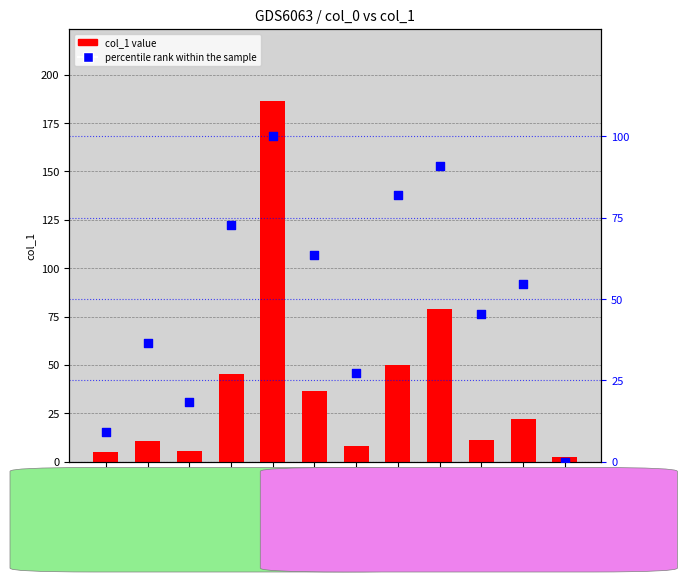

Which series reaches the maximum Y coordinate?

col_1 value